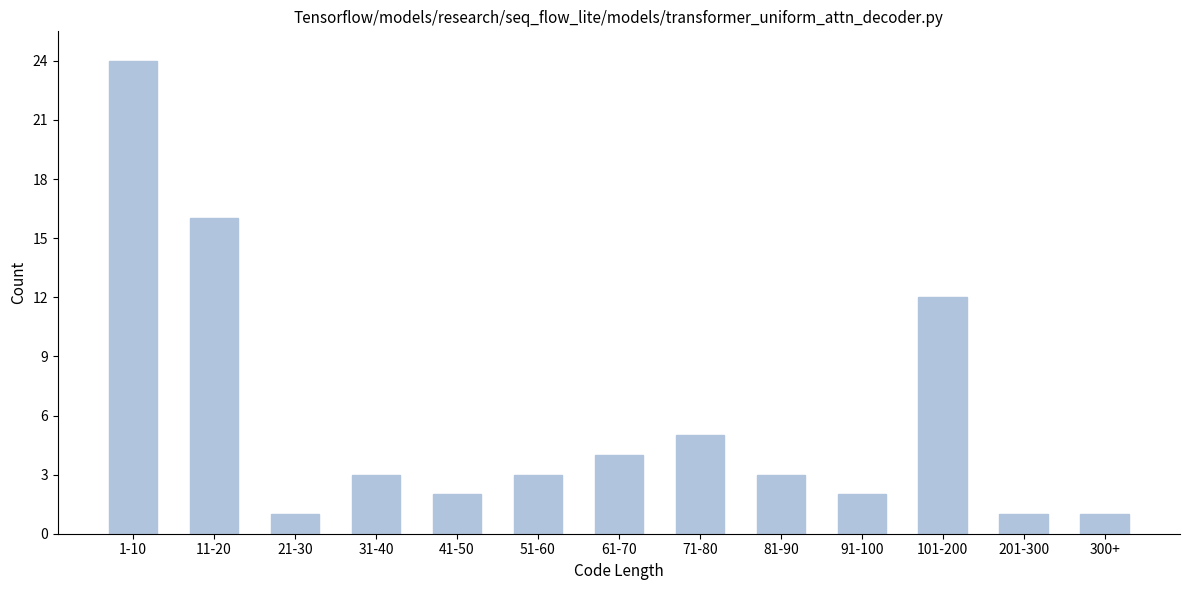

Reading left to right, extract all data points from this chart.

1-10=24	11-20=16	21-30=1	31-40=3	41-50=2	51-60=3	61-70=4	71-80=5	81-90=3	91-100=2	101-200=12	201-300=1	300+=1